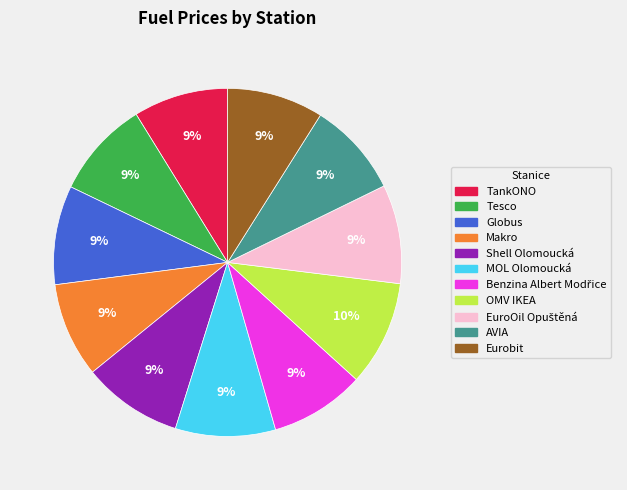

Does Makro account for over 50% of the chart?

No